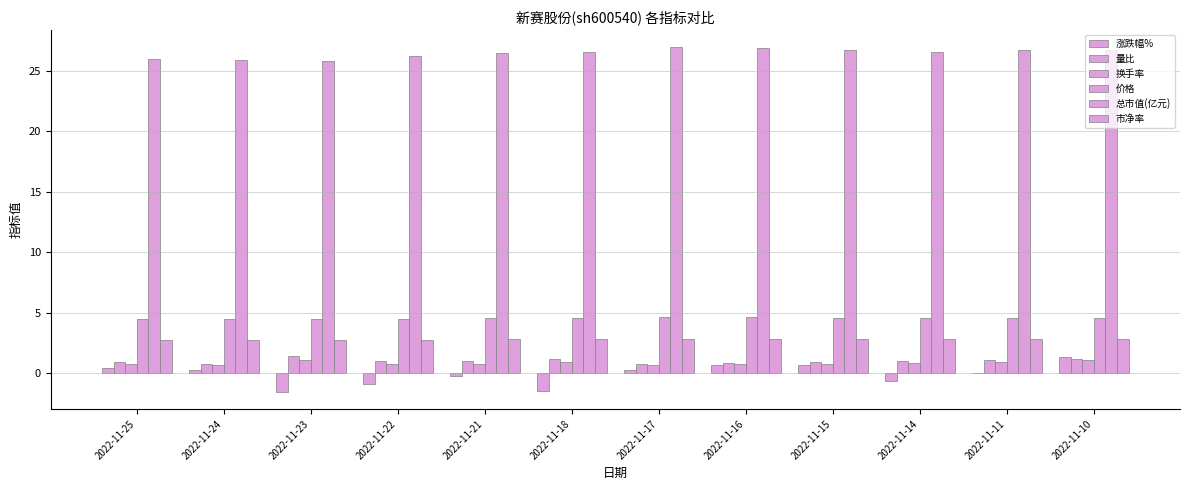

Does the chart contain stacked bars?

No